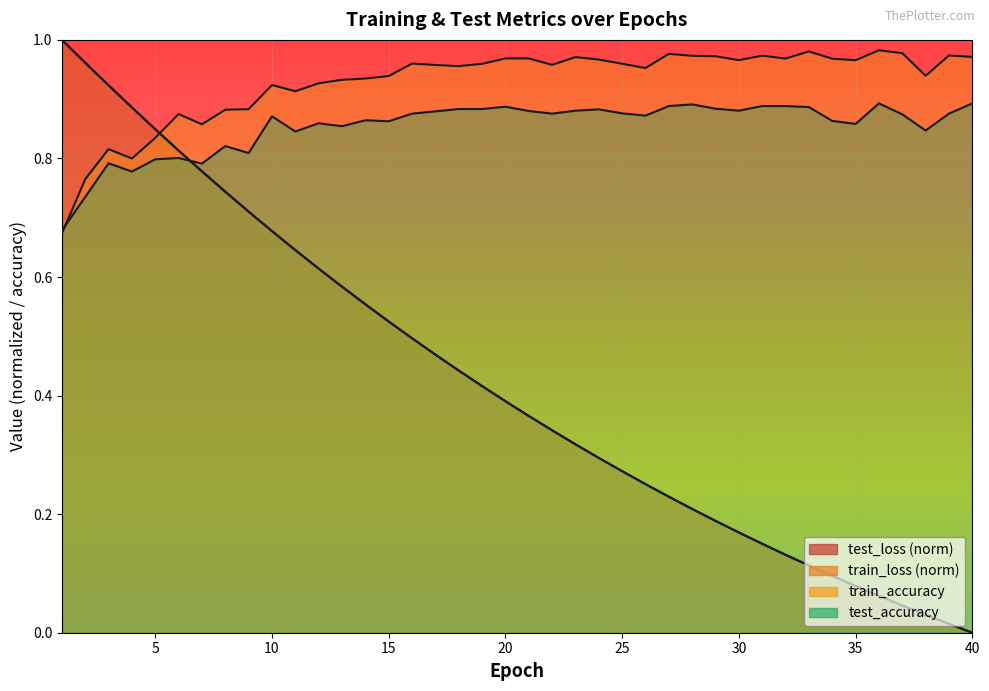

What is the spread (max minus min) of values at 36?

0.9